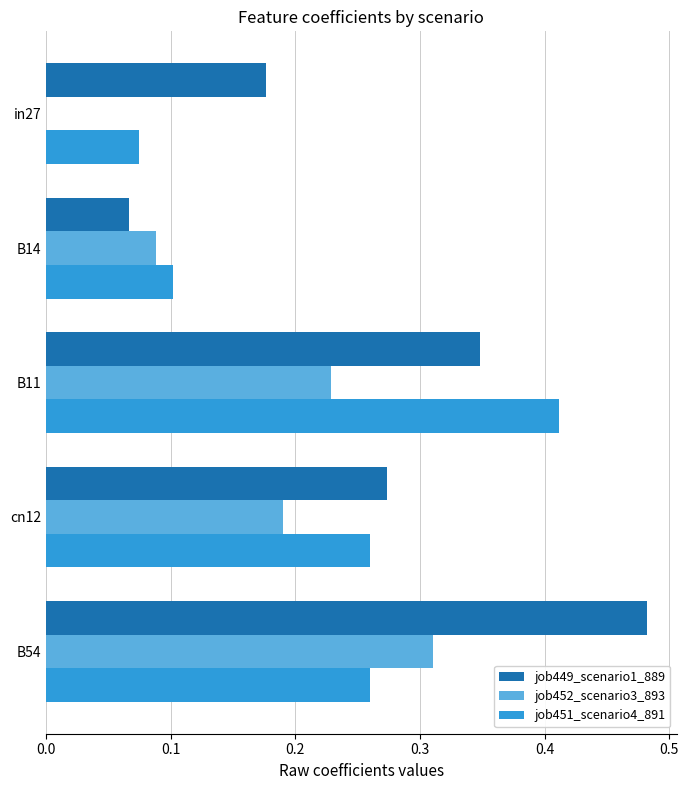

True or false: job451_scenario4_891 has a value of 0.2 at B14.

False